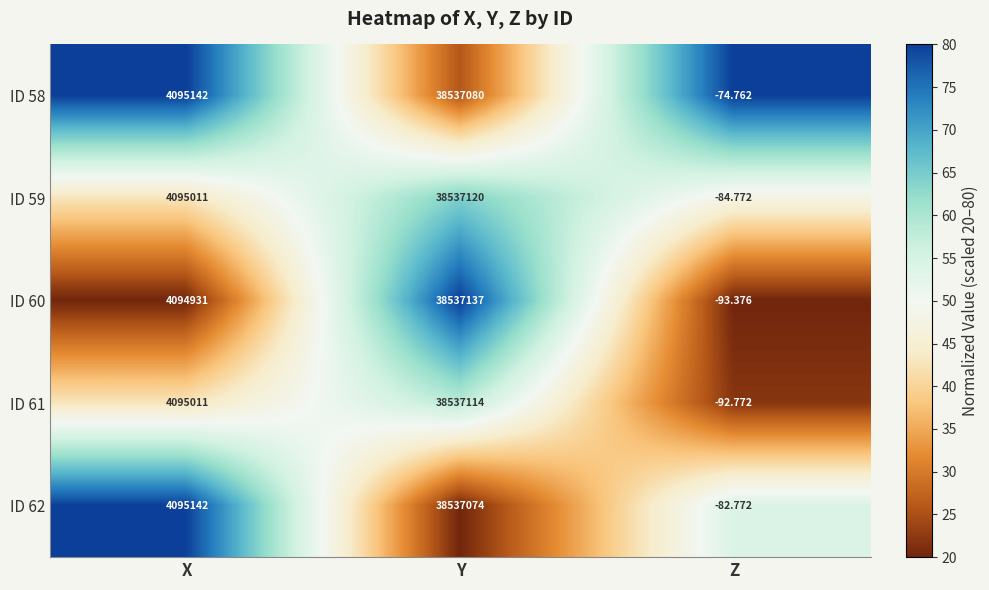

Where is ID 58 nearest to the value 19268502?

X